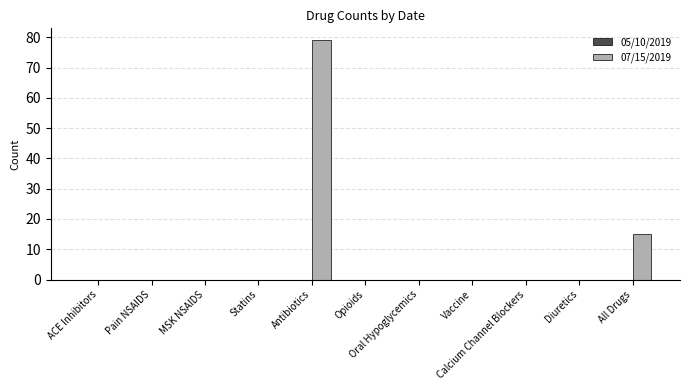

What is the sum of all values?

94